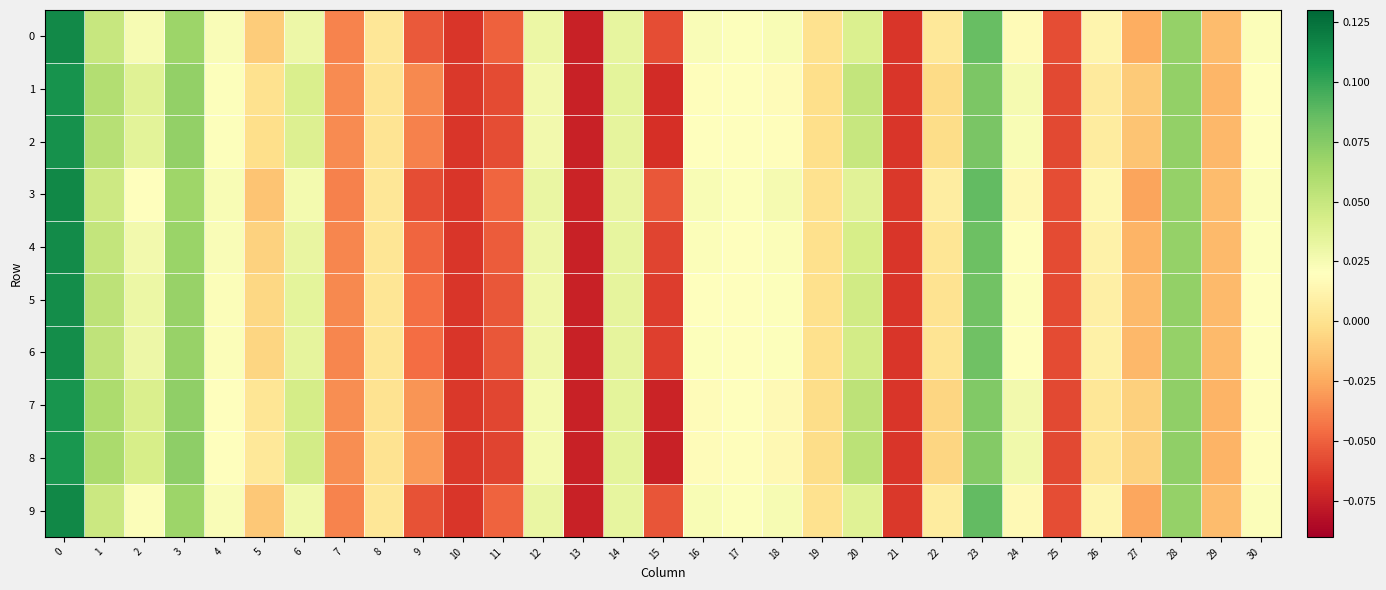

Reading left to right, what are all the values shown in this chart?

0: 0=0.1	1=0.0	2=0.0	3=0.1	4=0.0	5=-0.0	6=0.0	7=-0.0	8=0.0	9=-0.1	10=-0.1	11=-0.1	12=0.0	13=-0.1	14=0.0	15=-0.1	16=0.0	17=0.0	18=0.0	19=-0.0	20=0.0	21=-0.1	22=0.0	23=0.1	24=0.0	25=-0.1	26=0.0	27=-0.0	28=0.1	29=-0.0	30=0.0
1: 0=0.1	1=0.1	2=0.0	3=0.1	4=0.0	5=0.0	6=0.0	7=-0.0	8=0.0	9=-0.0	10=-0.1	11=-0.1	12=0.0	13=-0.1	14=0.0	15=-0.1	16=0.0	17=0.0	18=0.0	19=-0.0	20=0.1	21=-0.1	22=-0.0	23=0.1	24=0.0	25=-0.1	26=0.0	27=-0.0	28=0.1	29=-0.0	30=0.0
2: 0=0.1	1=0.1	2=0.0	3=0.1	4=0.0	5=-0.0	6=0.0	7=-0.0	8=0.0	9=-0.0	10=-0.1	11=-0.1	12=0.0	13=-0.1	14=0.0	15=-0.1	16=0.0	17=0.0	18=0.0	19=-0.0	20=0.0	21=-0.1	22=-0.0	23=0.1	24=0.0	25=-0.1	26=0.0	27=-0.0	28=0.1	29=-0.0	30=0.0
3: 0=0.1	1=0.0	2=0.0	3=0.1	4=0.0	5=-0.0	6=0.0	7=-0.0	8=0.0	9=-0.1	10=-0.1	11=-0.0	12=0.0	13=-0.1	14=0.0	15=-0.1	16=0.0	17=0.0	18=0.0	19=0.0	20=0.0	21=-0.1	22=0.0	23=0.1	24=0.0	25=-0.1	26=0.0	27=-0.0	28=0.1	29=-0.0	30=0.0
4: 0=0.1	1=0.1	2=0.0	3=0.1	4=0.0	5=-0.0	6=0.0	7=-0.0	8=0.0	9=-0.0	10=-0.1	11=-0.1	12=0.0	13=-0.1	14=0.0	15=-0.1	16=0.0	17=0.0	18=0.0	19=-0.0	20=0.0	21=-0.1	22=0.0	23=0.1	24=0.0	25=-0.1	26=0.0	27=-0.0	28=0.1	29=-0.0	30=0.0
5: 0=0.1	1=0.1	2=0.0	3=0.1	4=0.0	5=-0.0	6=0.0	7=-0.0	8=0.0	9=-0.0	10=-0.1	11=-0.1	12=0.0	13=-0.1	14=0.0	15=-0.1	16=0.0	17=0.0	18=0.0	19=-0.0	20=0.0	21=-0.1	22=0.0	23=0.1	24=0.0	25=-0.1	26=0.0	27=-0.0	28=0.1	29=-0.0	30=0.0
6: 0=0.1	1=0.1	2=0.0	3=0.1	4=0.0	5=-0.0	6=0.0	7=-0.0	8=0.0	9=-0.0	10=-0.1	11=-0.1	12=0.0	13=-0.1	14=0.0	15=-0.1	16=0.0	17=0.0	18=0.0	19=-0.0	20=0.0	21=-0.1	22=0.0	23=0.1	24=0.0	25=-0.1	26=0.0	27=-0.0	28=0.1	29=-0.0	30=0.0
7: 0=0.1	1=0.1	2=0.0	3=0.1	4=0.0	5=0.0	6=0.0	7=-0.0	8=0.0	9=-0.0	10=-0.1	11=-0.1	12=0.0	13=-0.1	14=0.0	15=-0.1	16=0.0	17=0.0	18=0.0	19=-0.0	20=0.1	21=-0.1	22=-0.0	23=0.1	24=0.0	25=-0.1	26=0.0	27=-0.0	28=0.1	29=-0.0	30=0.0
8: 0=0.1	1=0.1	2=0.0	3=0.1	4=0.0	5=0.0	6=0.0	7=-0.0	8=0.0	9=-0.0	10=-0.1	11=-0.1	12=0.0	13=-0.1	14=0.0	15=-0.1	16=0.0	17=0.0	18=0.0	19=-0.0	20=0.1	21=-0.1	22=-0.0	23=0.1	24=0.0	25=-0.1	26=0.0	27=-0.0	28=0.1	29=-0.0	30=0.0
9: 0=0.1	1=0.0	2=0.0	3=0.1	4=0.0	5=-0.0	6=0.0	7=-0.0	8=0.0	9=-0.1	10=-0.1	11=-0.0	12=0.0	13=-0.1	14=0.0	15=-0.1	16=0.0	17=0.0	18=0.0	19=-0.0	20=0.0	21=-0.1	22=0.0	23=0.1	24=0.0	25=-0.1	26=0.0	27=-0.0	28=0.1	29=-0.0	30=0.0